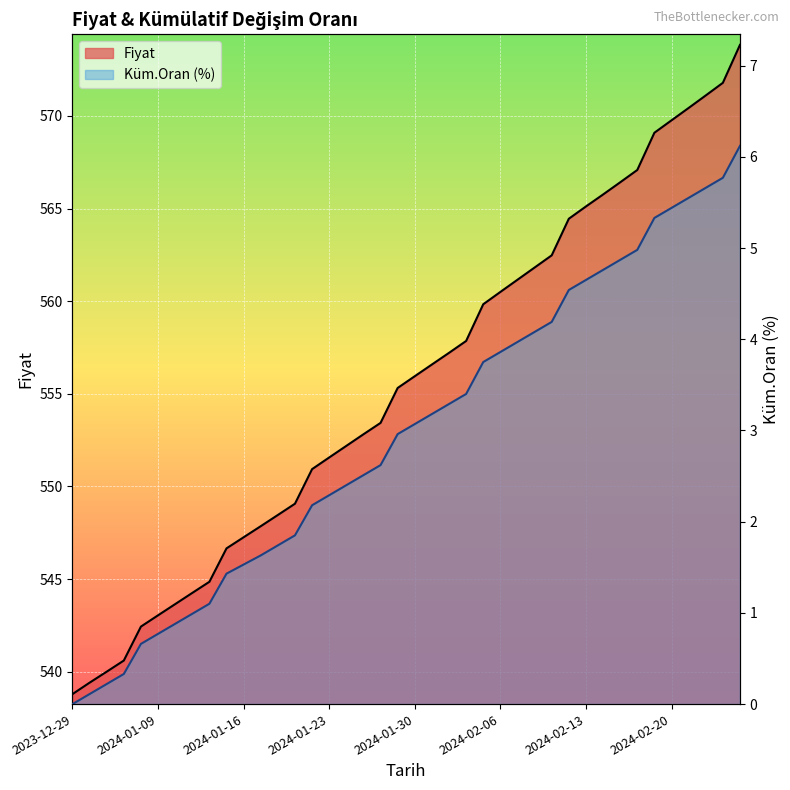

What is the greatest value displayed?

573.8